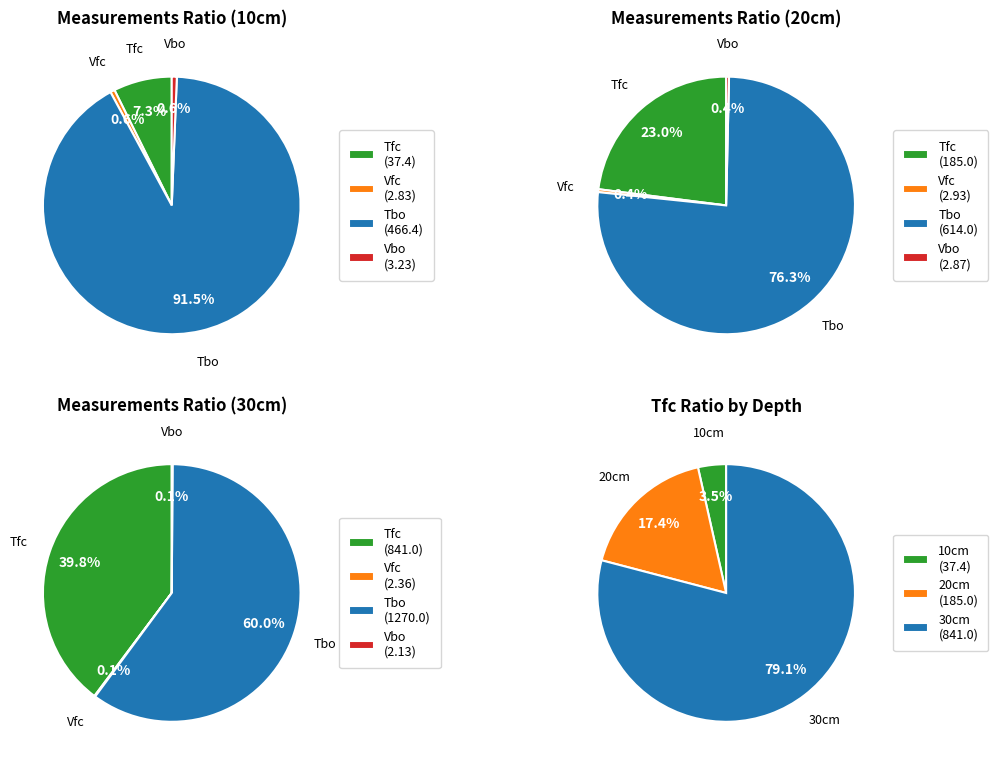

Rank the series by their maximum value, from highest to lowest.

30cm, 20cm, 10cm